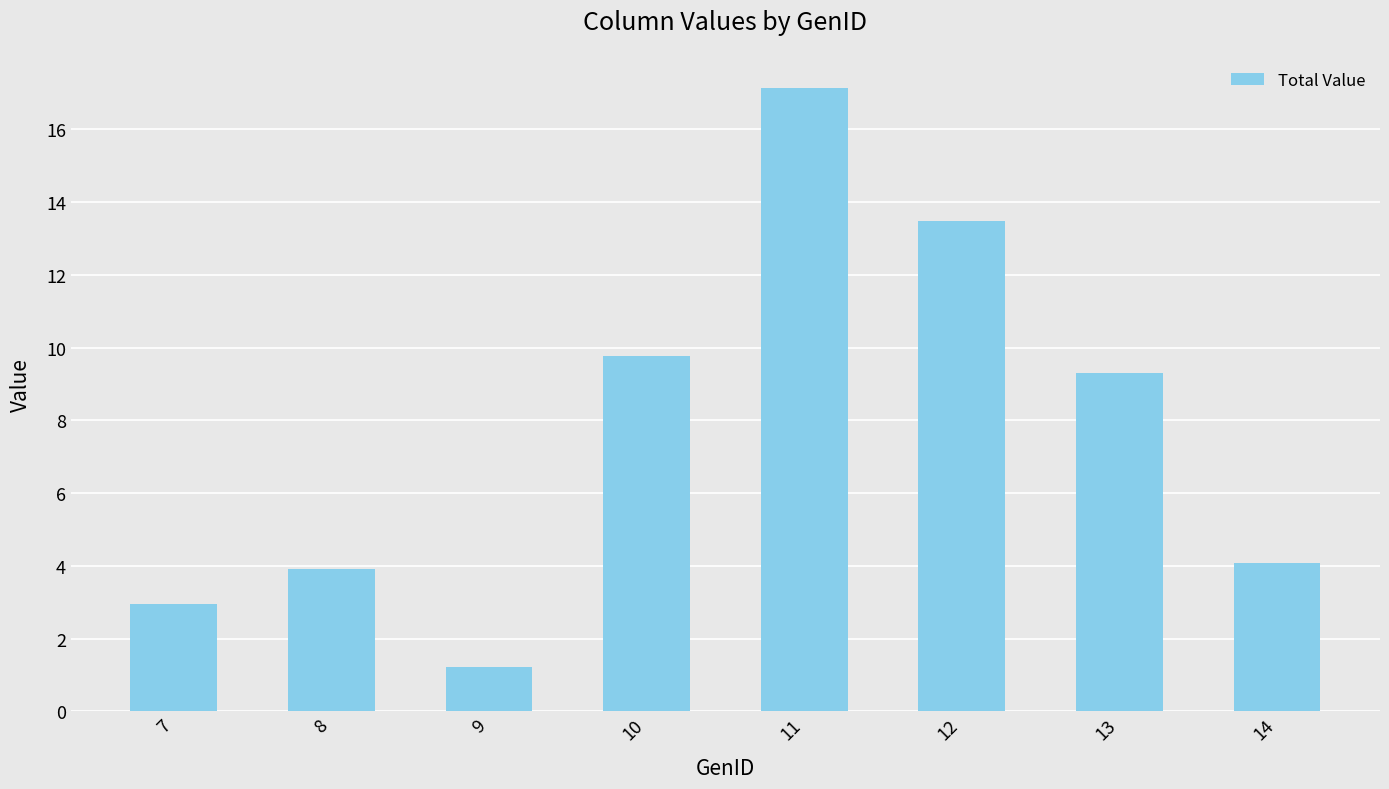

What is the value of the 8th bar from the left?

4.1